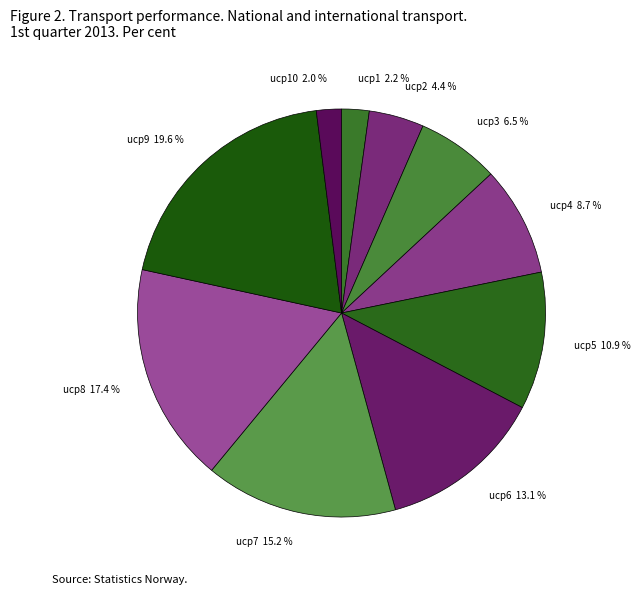

Is there a majority slice in this chart?

No